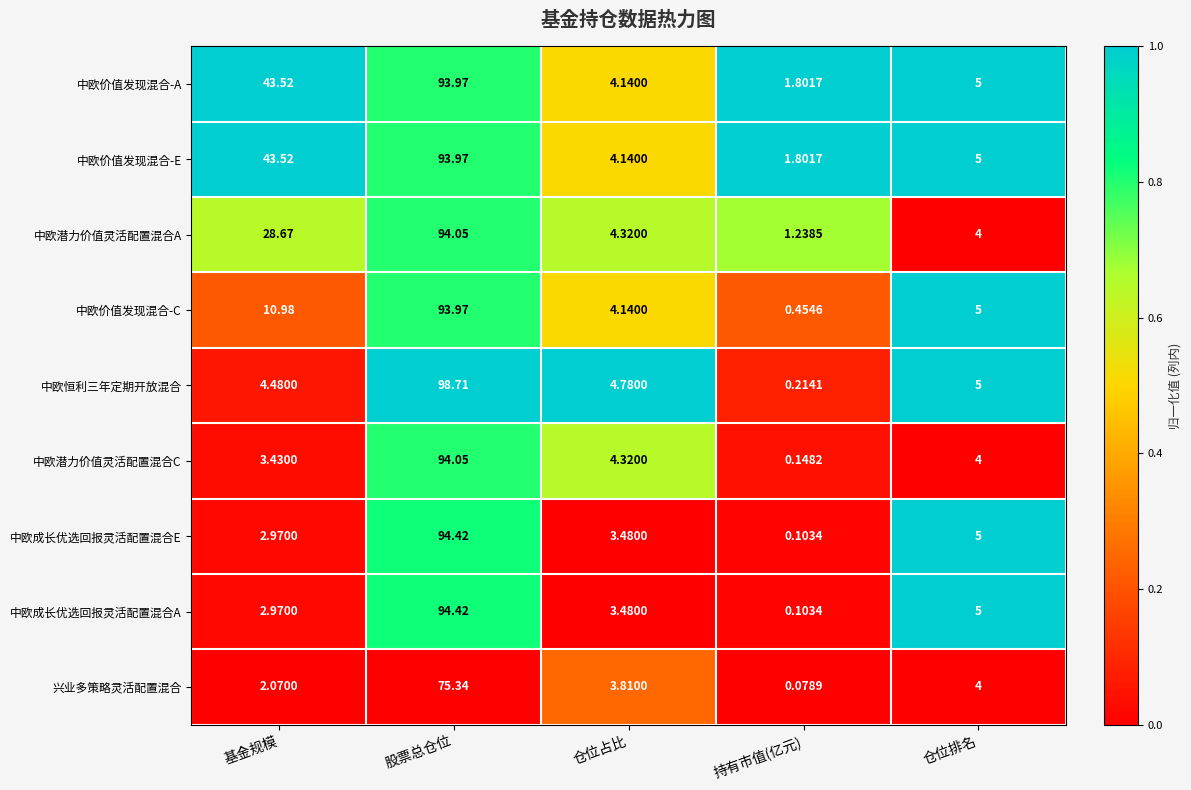

Where does the 中欧成长优选回报灵活配置混合E series first go above 3?

股票总仓位